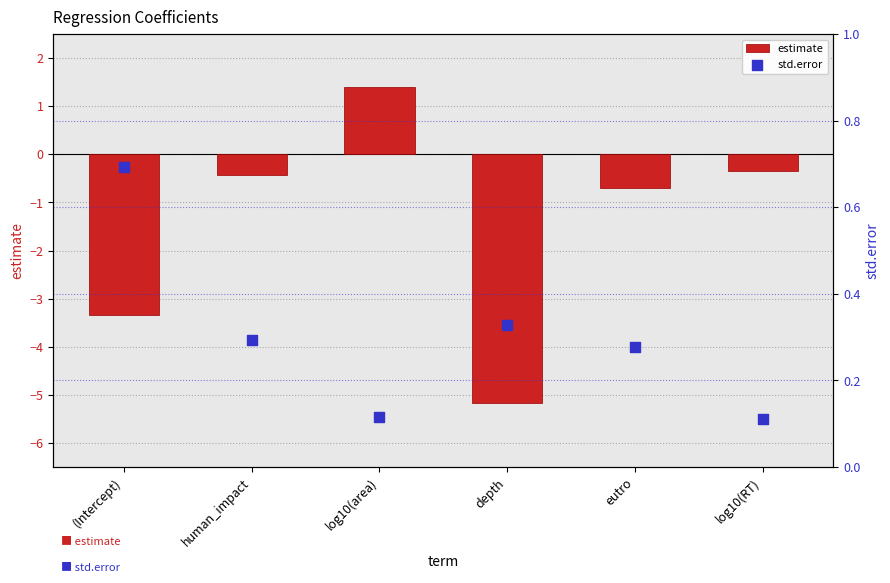

Is the value of estimate at depth greater than the value of std.error at log10(area)?

No